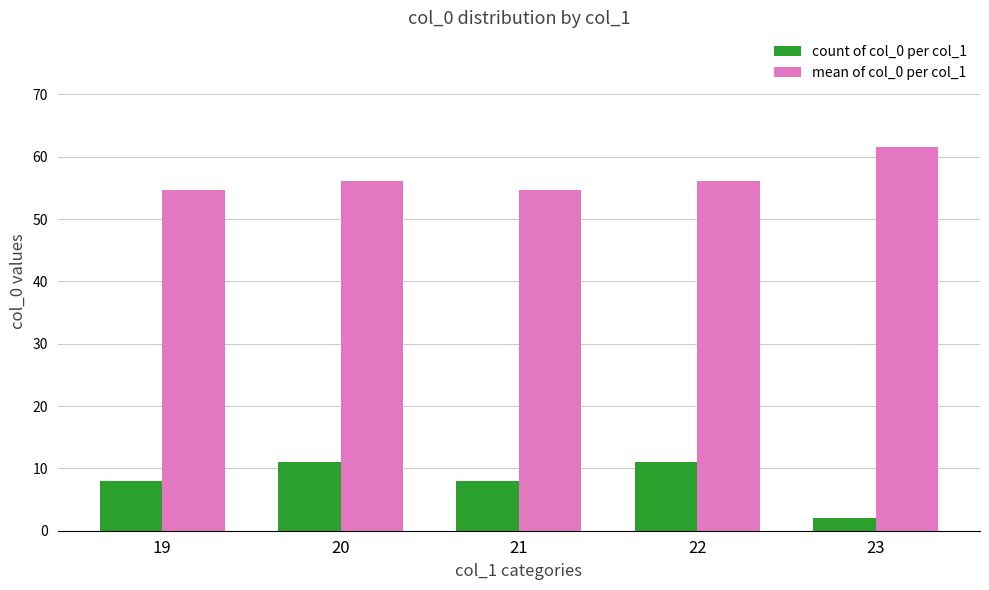

Reading right to left, transcribe all the data shown in this chart.

count of col_0 per col_1: 23=2.0	22=11.0	21=8.0	20=11.0	19=8.0
mean of col_0 per col_1: 23=61.5	22=56.1	21=54.6	20=56.1	19=54.6